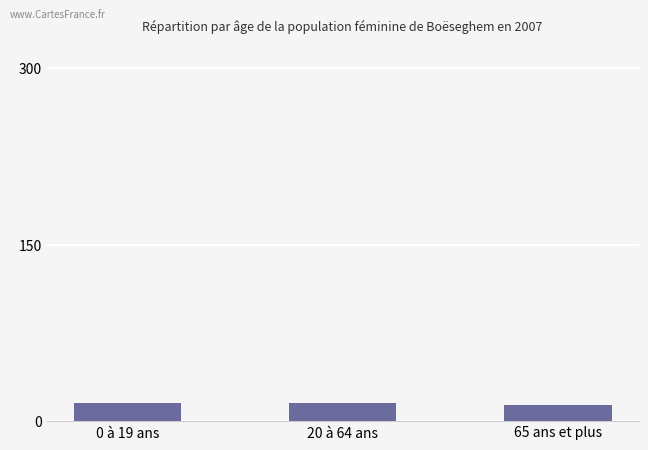

What is the label of the 1st bar from the right?

65 ans et plus